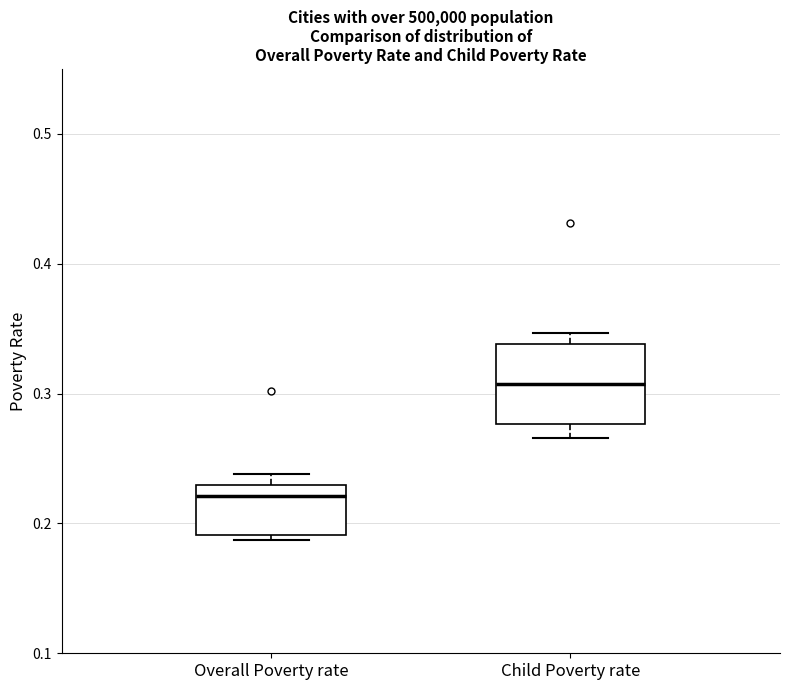

Reading left to right, read every box against the y-axis: the position of its median line, the range the box covers, and the ends of its whiskers. The values are not printed on the chart, so give them approximately, as read against the axis.

Overall Poverty rate: median 0.22, box 0.19 to 0.23, whiskers 0.19 (just below the box's lower edge) to 0.24
Child Poverty rate: median 0.31, box 0.28 to 0.34, whiskers 0.27 to 0.35